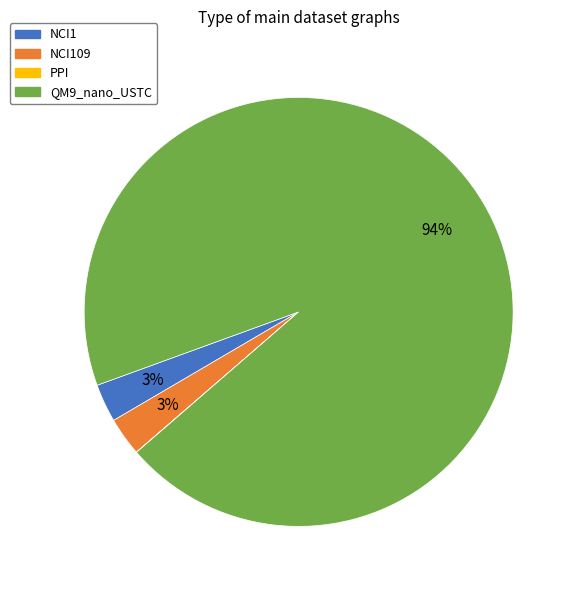

Is there a majority slice in this chart?

Yes